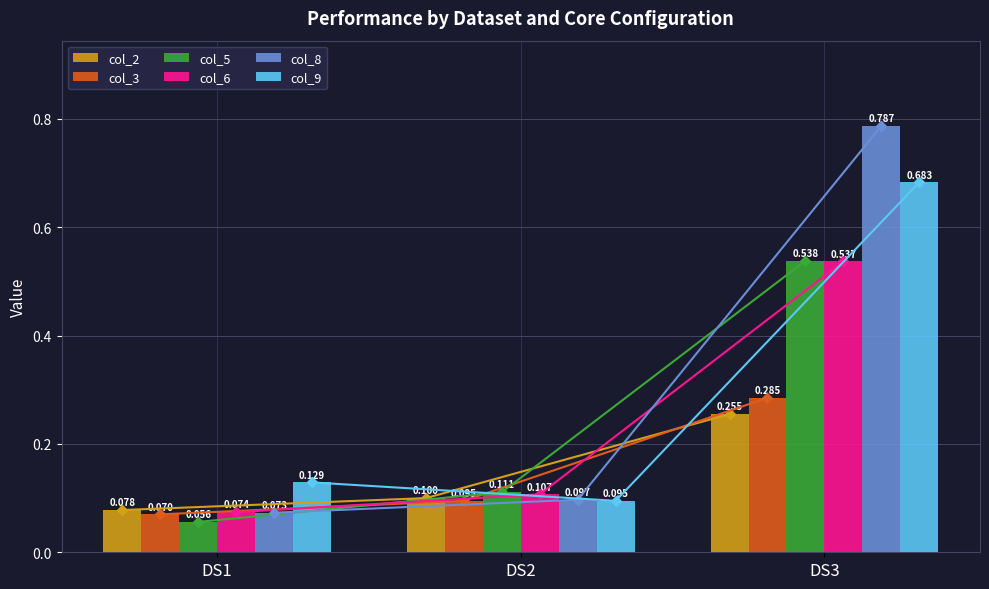

Which has a higher value, DS2 or DS3?

DS3